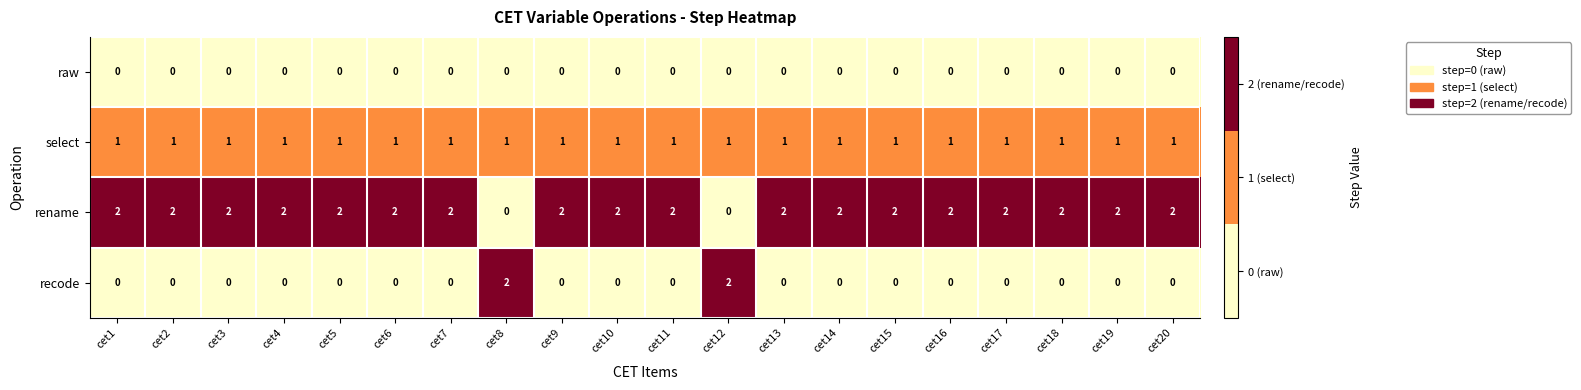

Count the number of data series in this chart.

4